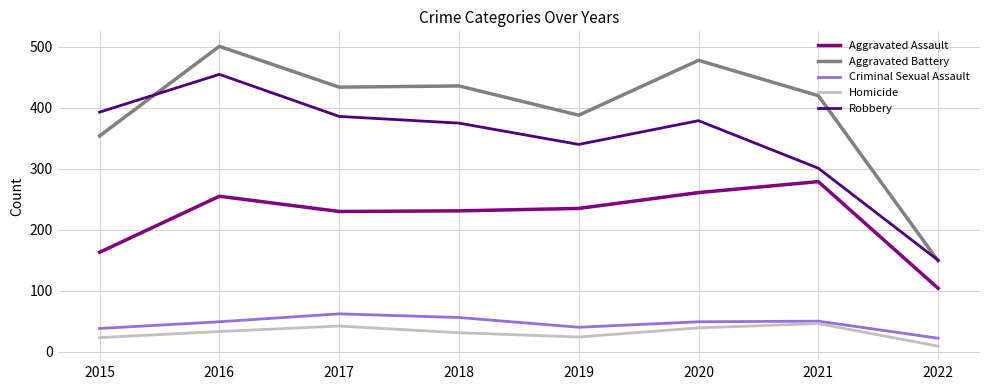

Which series has the widest spread of values?

Aggravated Battery